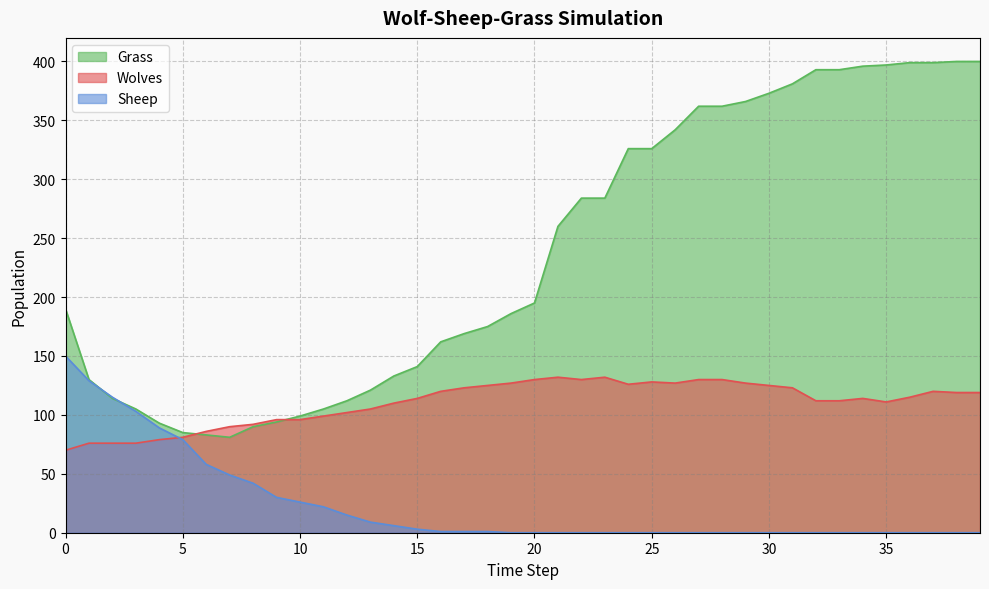

At how many categories does at least one series exceed 157?

25